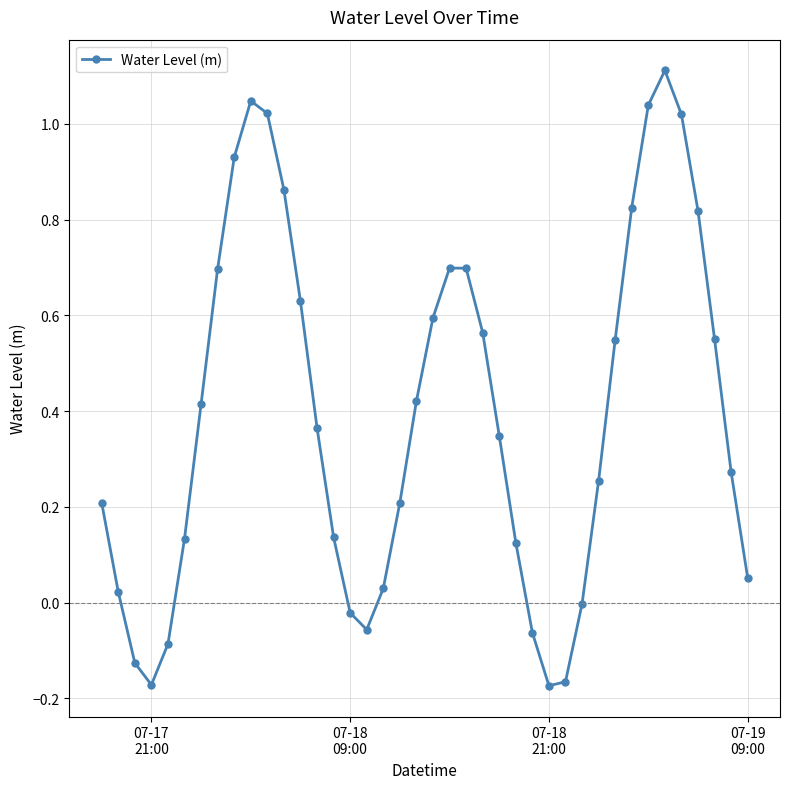

What is the sum of all values?

15.8